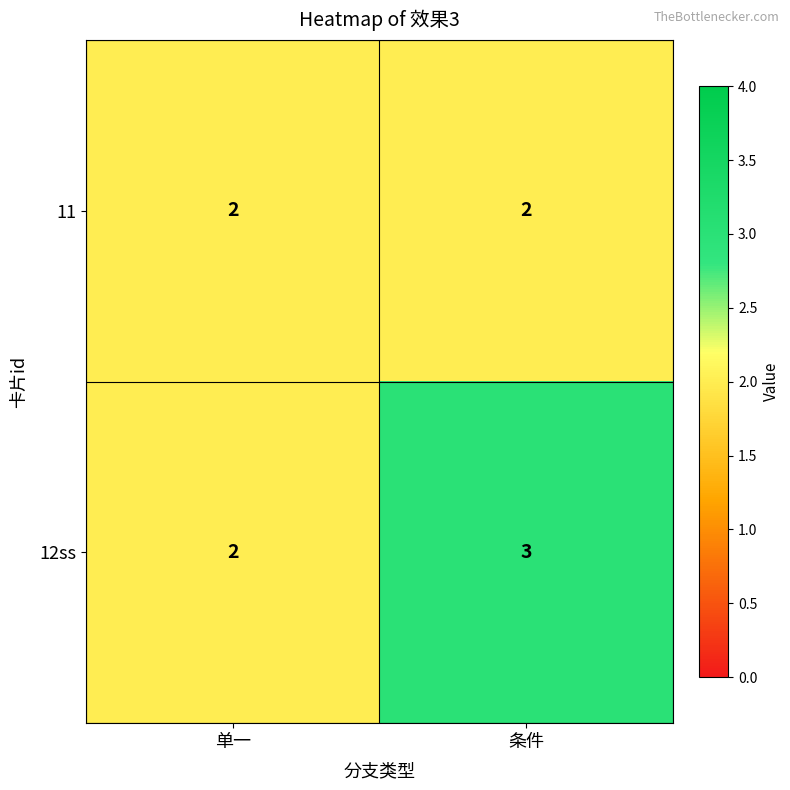

What is the sum of all 12ss values?

5